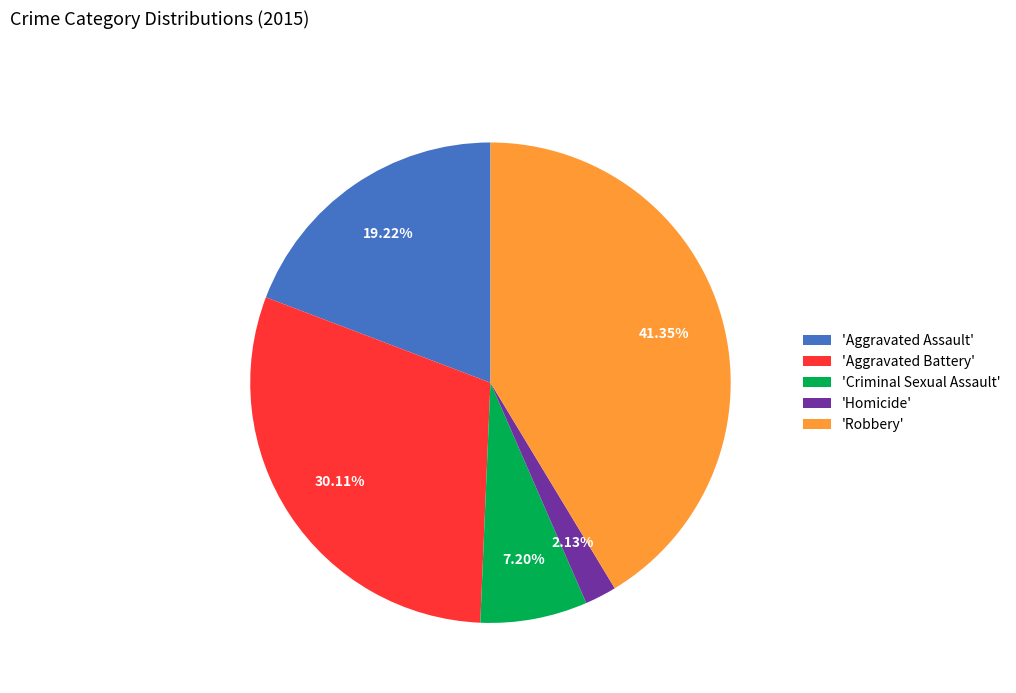

Which category has the smallest portion of the pie?

'Homicide'